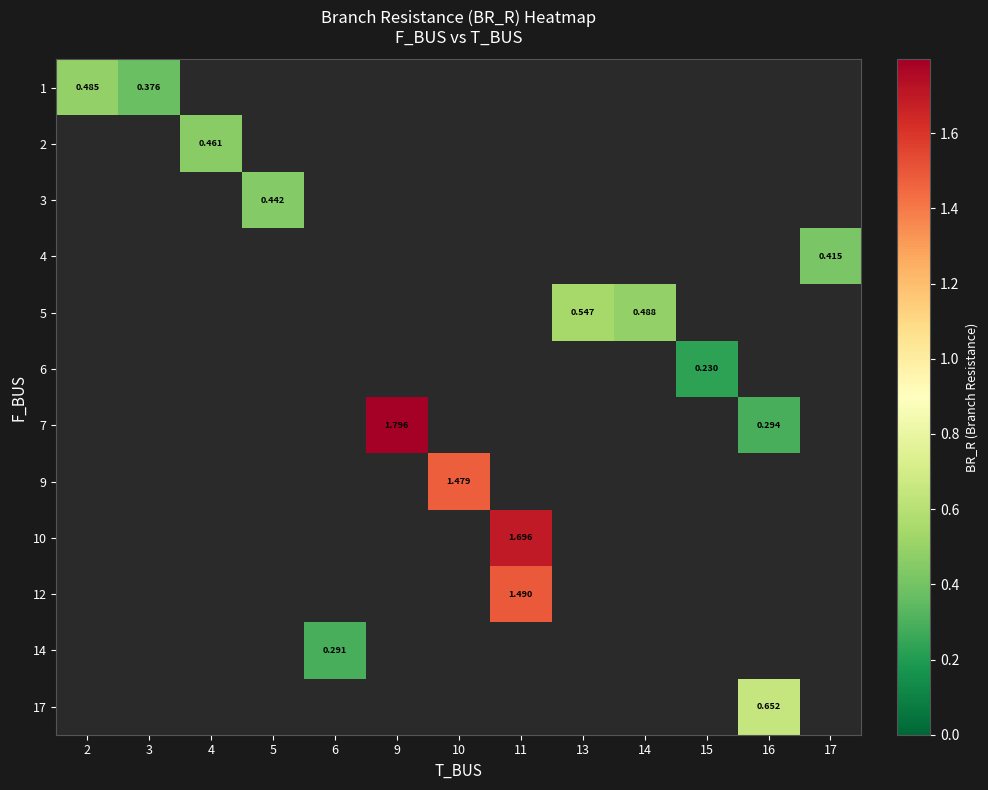

How many data points in 9 are above 1?

1